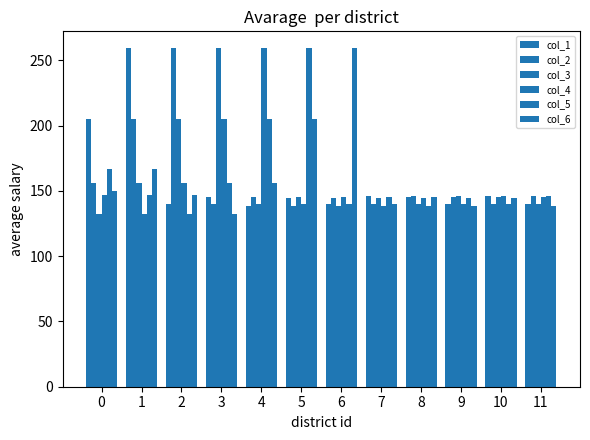

What is the value of the col_5 bar at the 12th from the left?

146.3